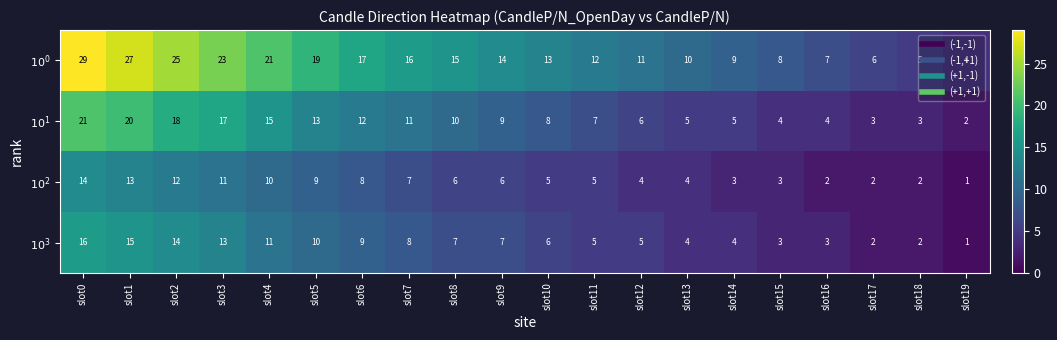

Count the number of categories in the chart.

20